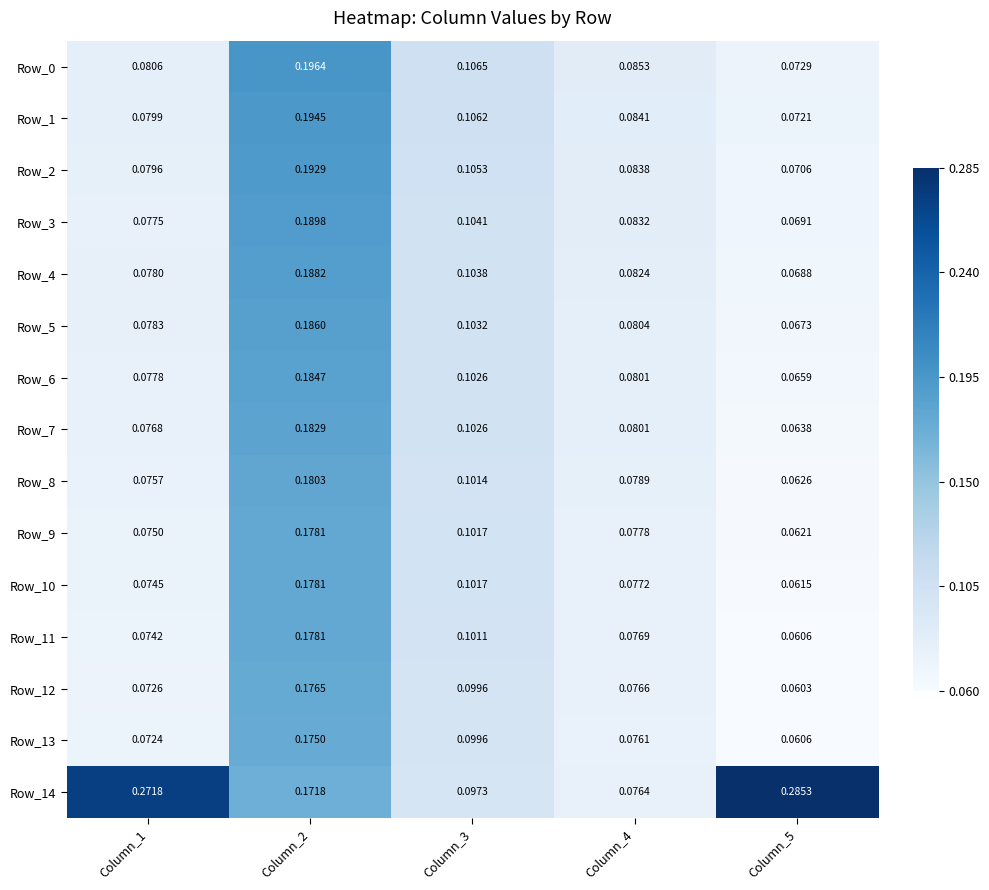

What is the difference between the highest and lowest values at Column_1?

0.2